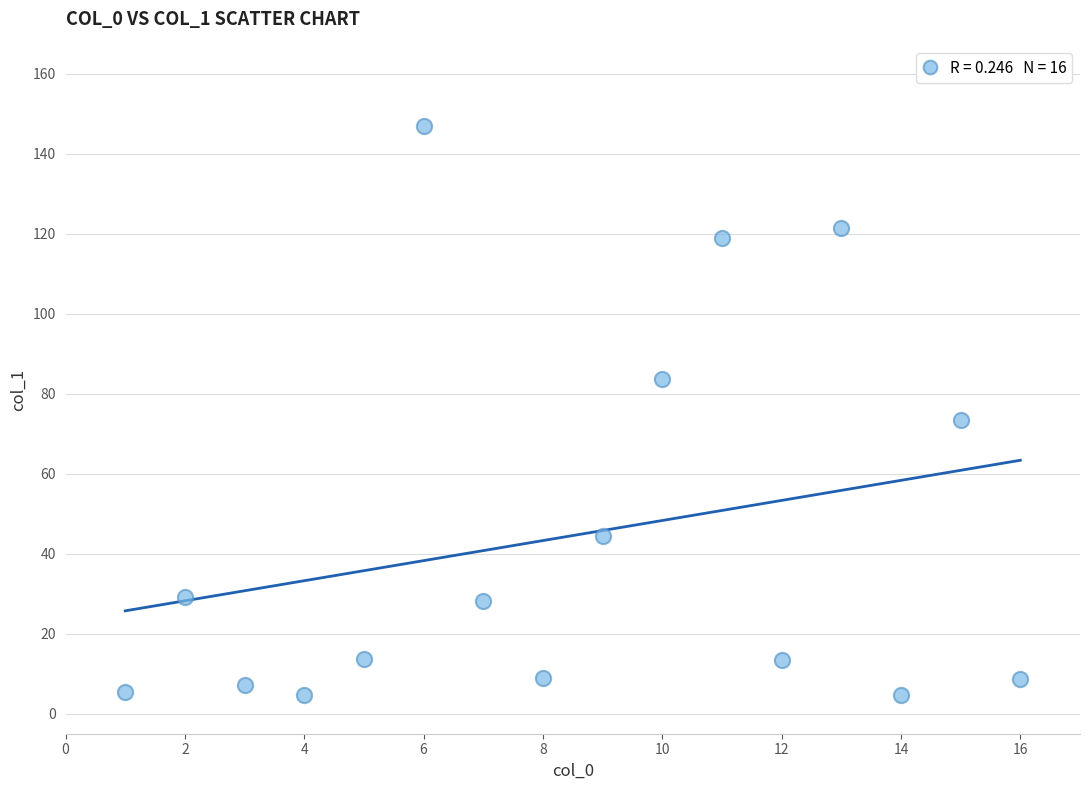

What is the range of Y values (max minus min)?

142.4